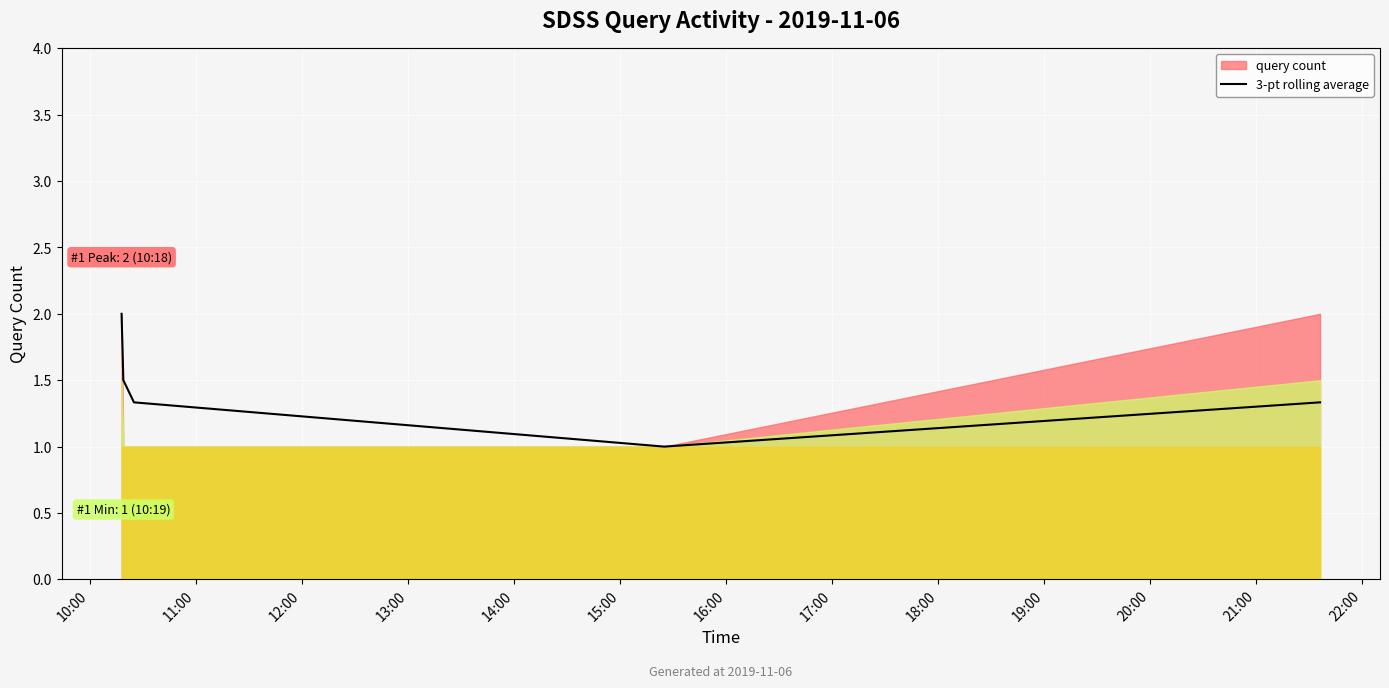

What is the lowest value of the 3-pt rolling average series?

1.0